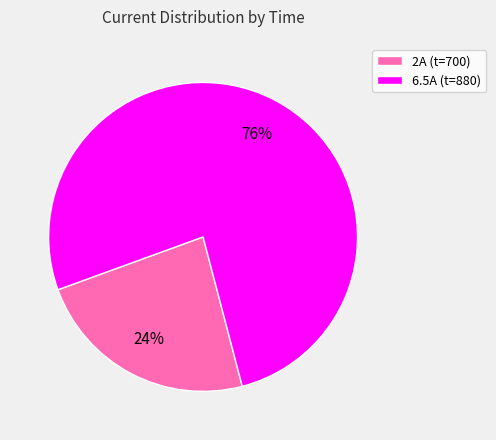

Is there a majority slice in this chart?

Yes